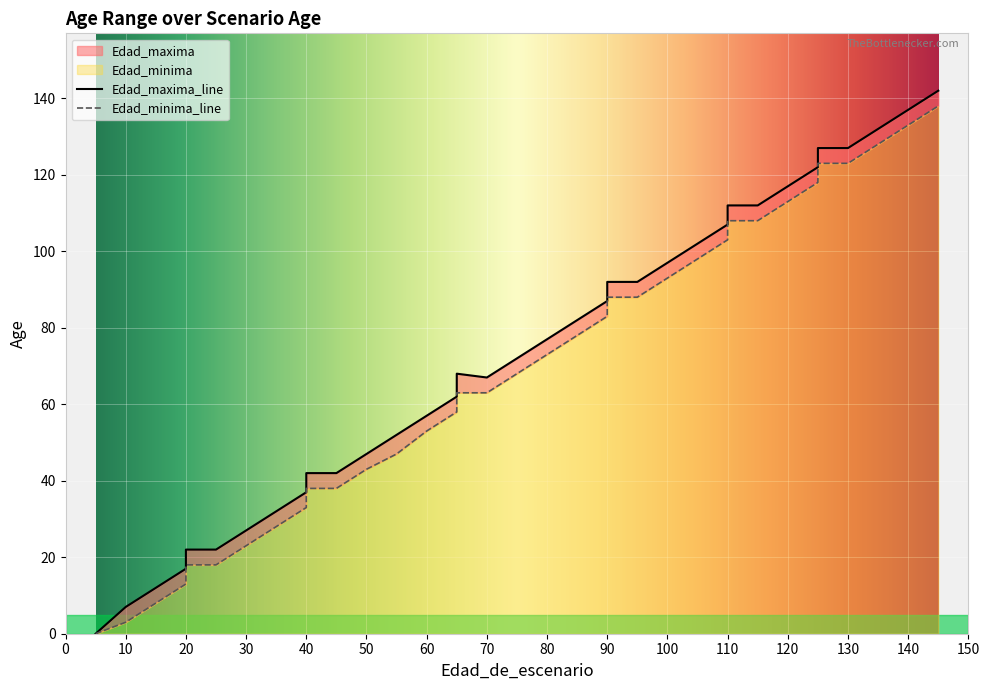

List the series in order of their overall mean, highest first.

Edad_maxima, Edad_minima